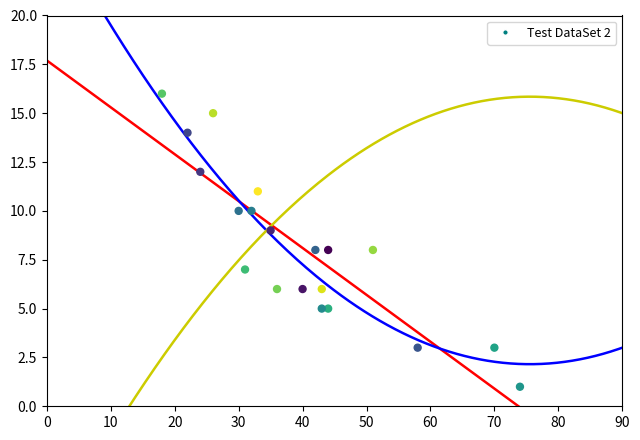

What is the range of X values (max minus min)?

56